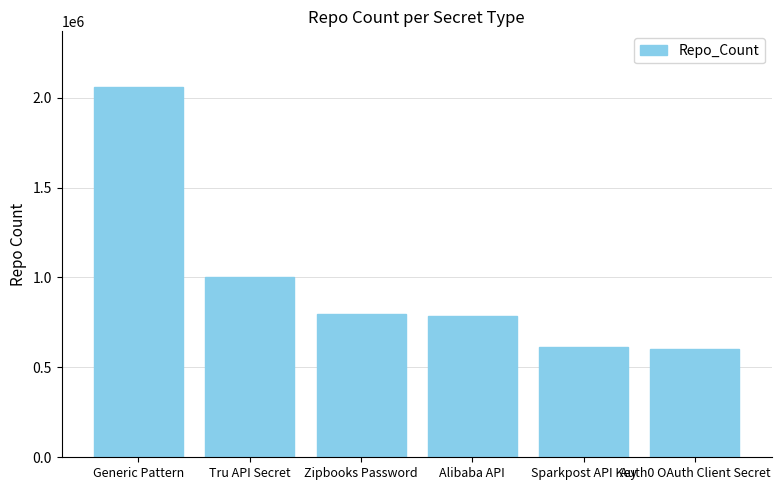

What is the value of the 4th bar from the left?

787798